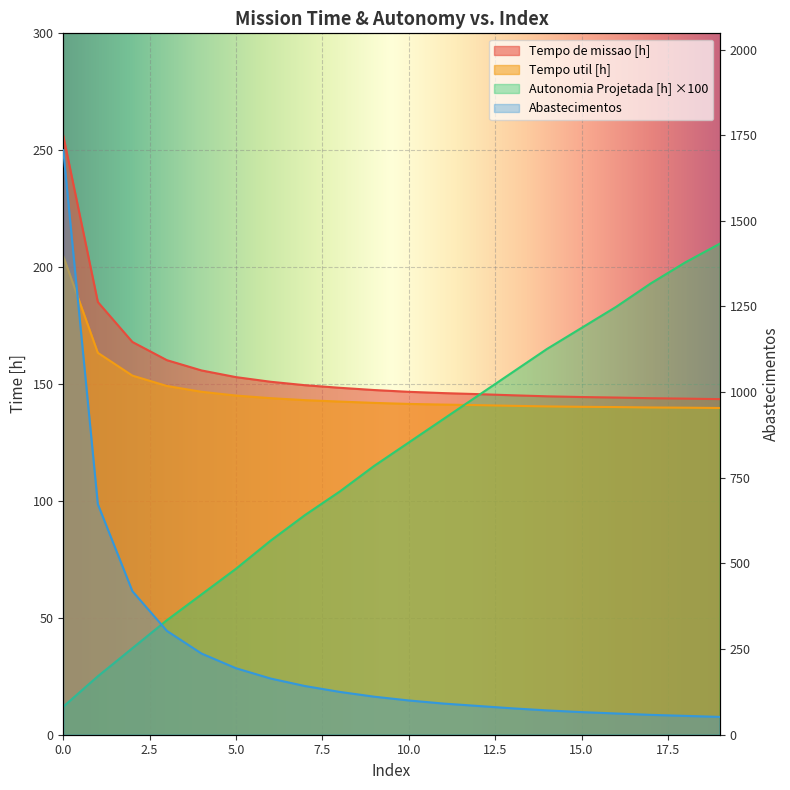

What is the maximum value shown in the chart?

1706.0